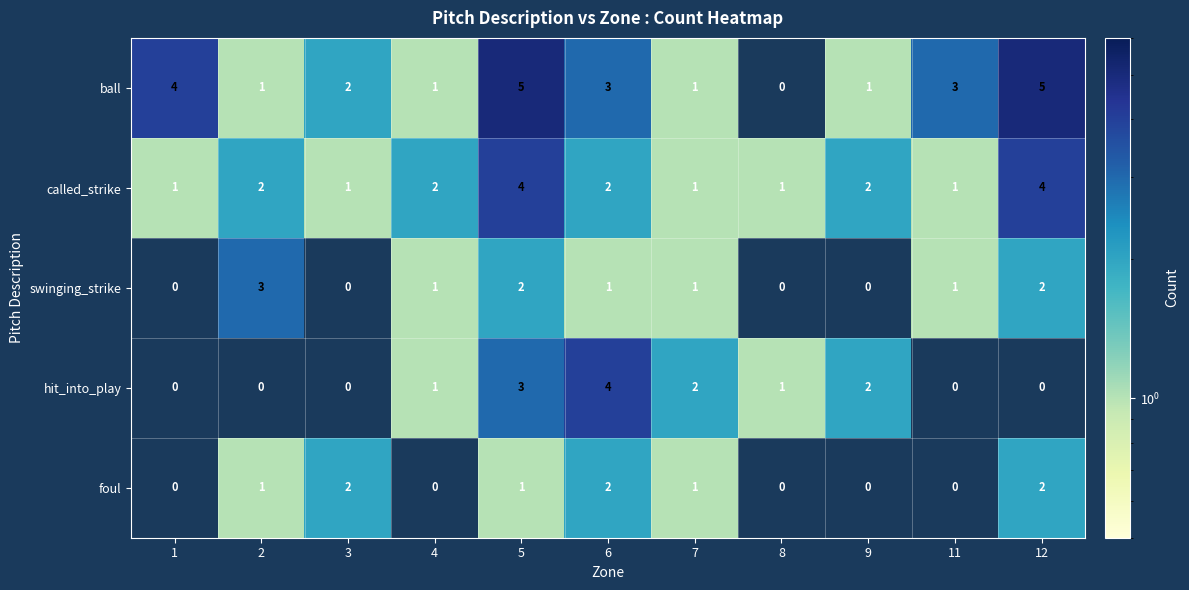

Count the called_strike values in the range 1 to 2.

9